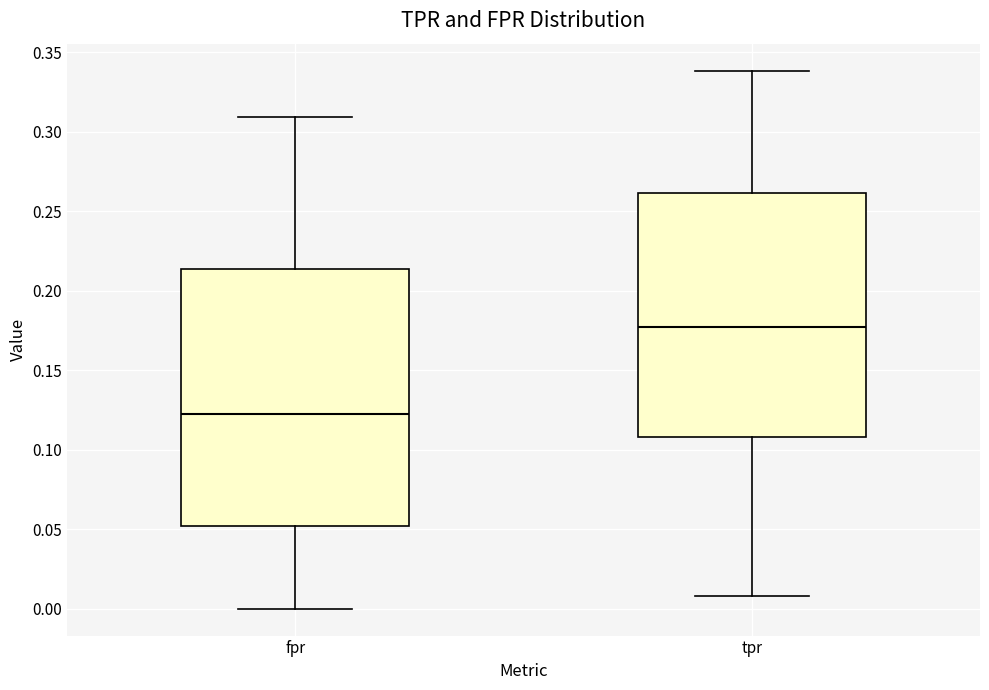

Reading left to right, read every box against the y-axis: the position of its median line, the range the box covers, and the ends of its whiskers. The values are not printed on the chart, so give them approximately, as read against the axis.

fpr: median 0.125, box 0.050 to 0.215, whiskers 0.000 to 0.310
tpr: median 0.175, box 0.110 to 0.260, whiskers 0.010 to 0.340